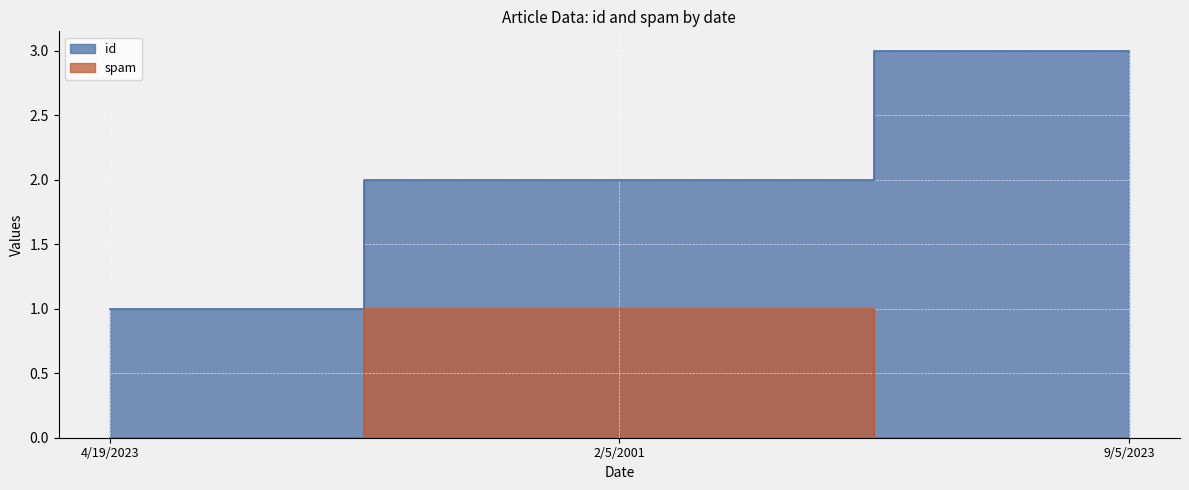

What is the value of the spam point at the 2nd from the left?

1